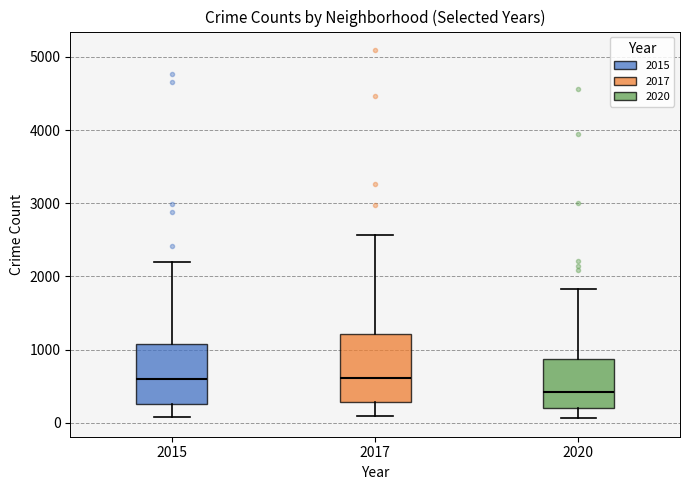

Which box has the lowest median line?

2020